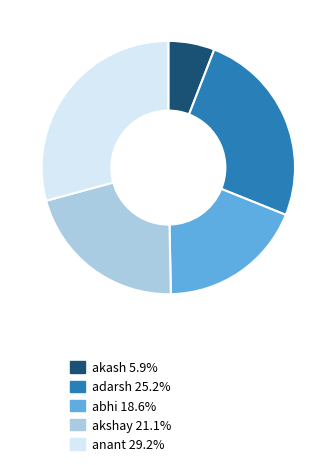

Combined, do adarsh and akash account for over 50%?

No